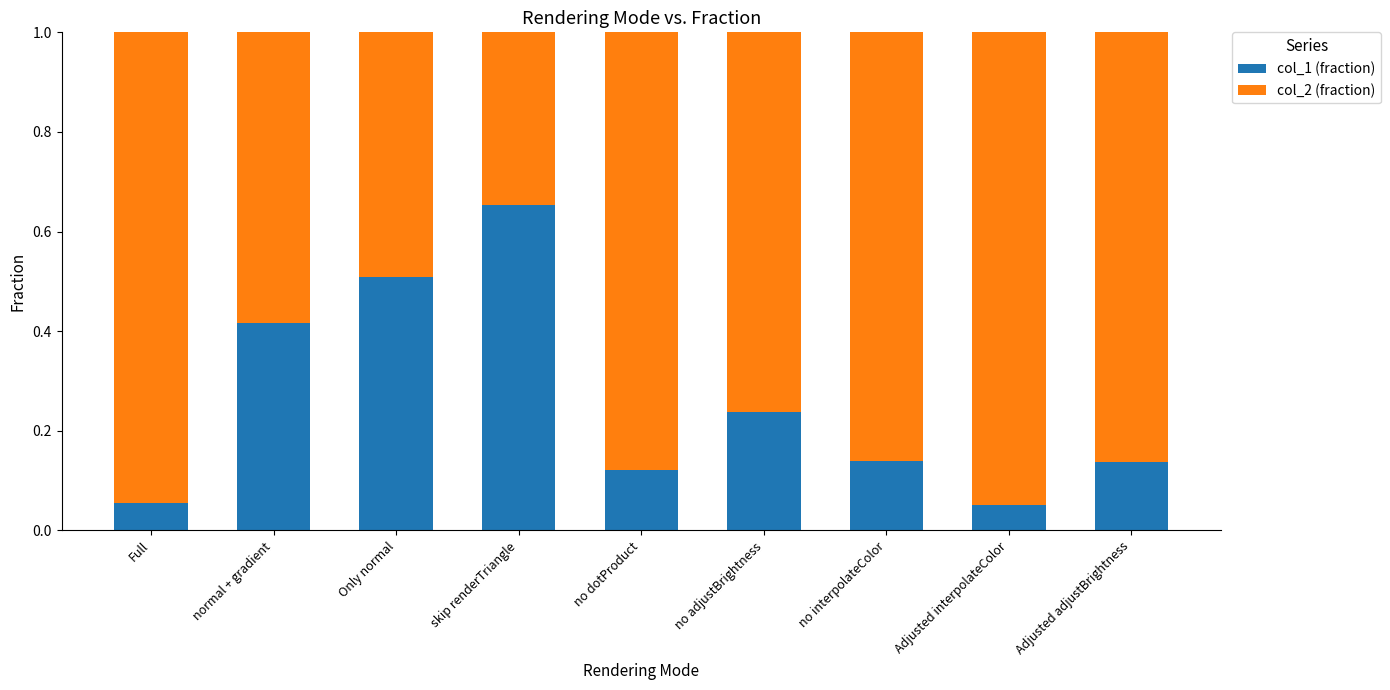

The value of col_1 (fraction) at Adjusted adjustBrightness is 0.2. True or false?

False